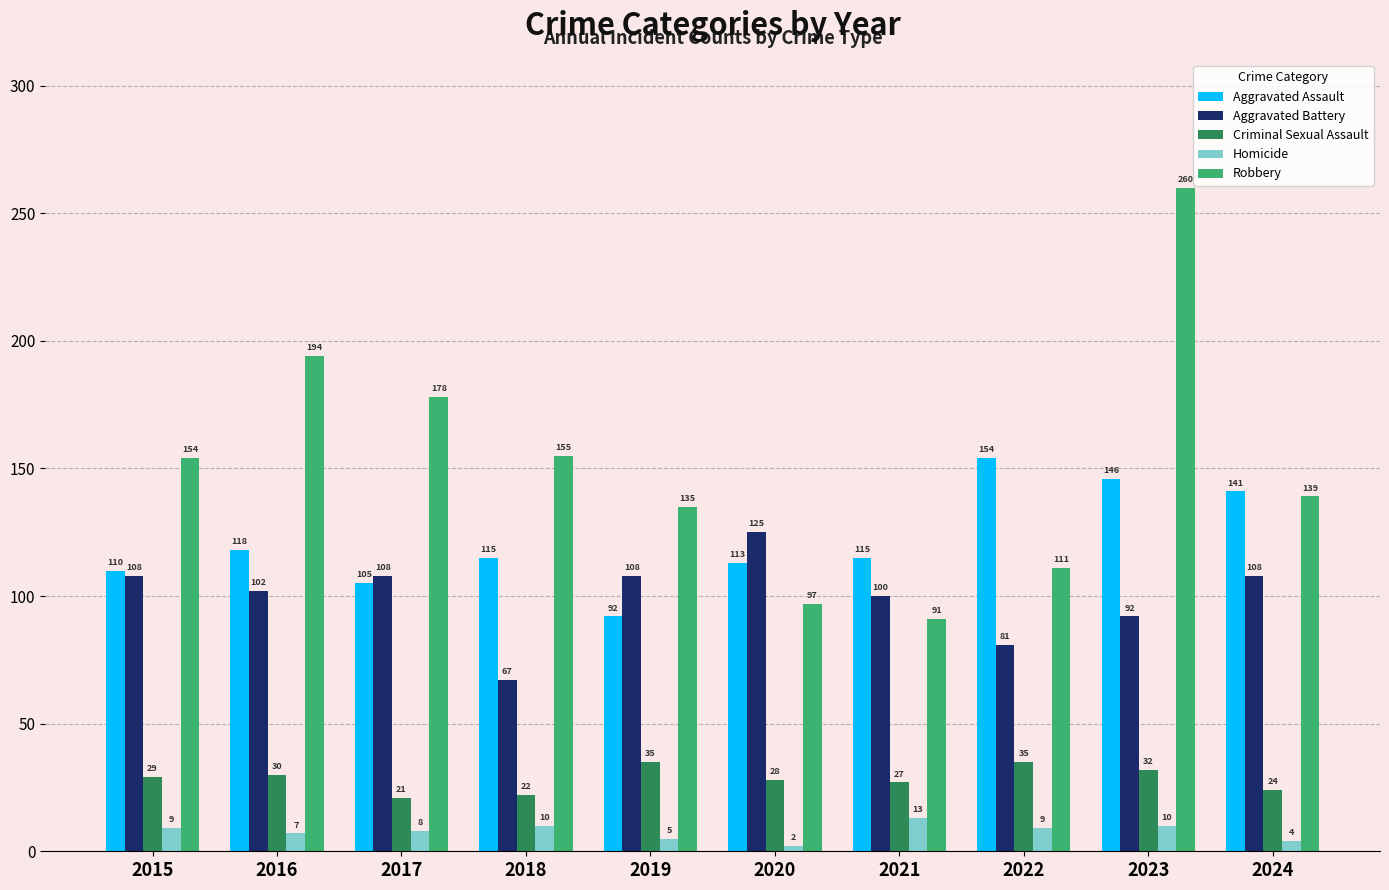

At how many categories does at least one series exceed 131?

8